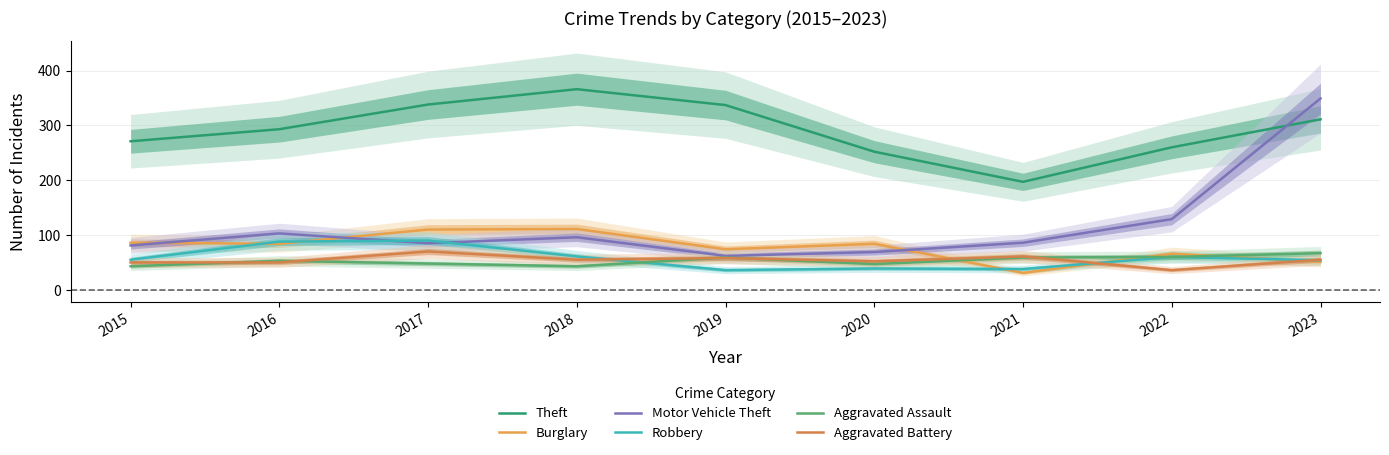

Between which two adjacent categories do Aggravated Assault and Robbery first intersect?

2018 and 2019